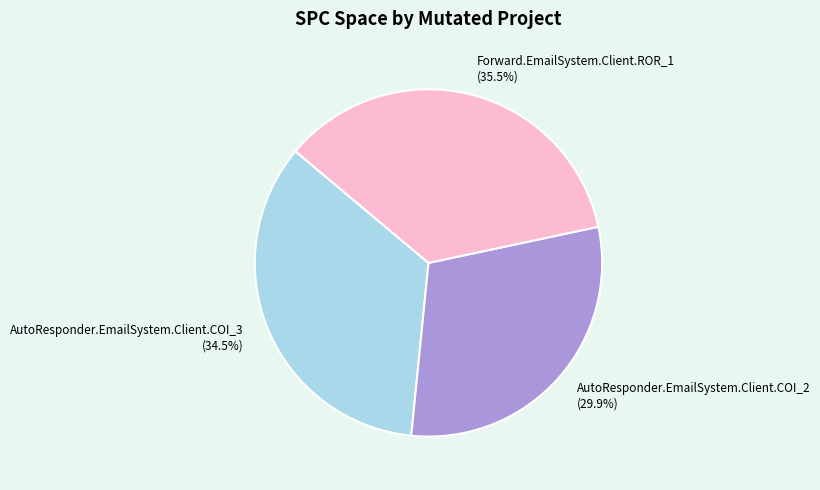

What is the ratio of the value at AutoResponder.EmailSystem.Client.COI_3 to the value at Forward.EmailSystem.Client.ROR_1?

1.0